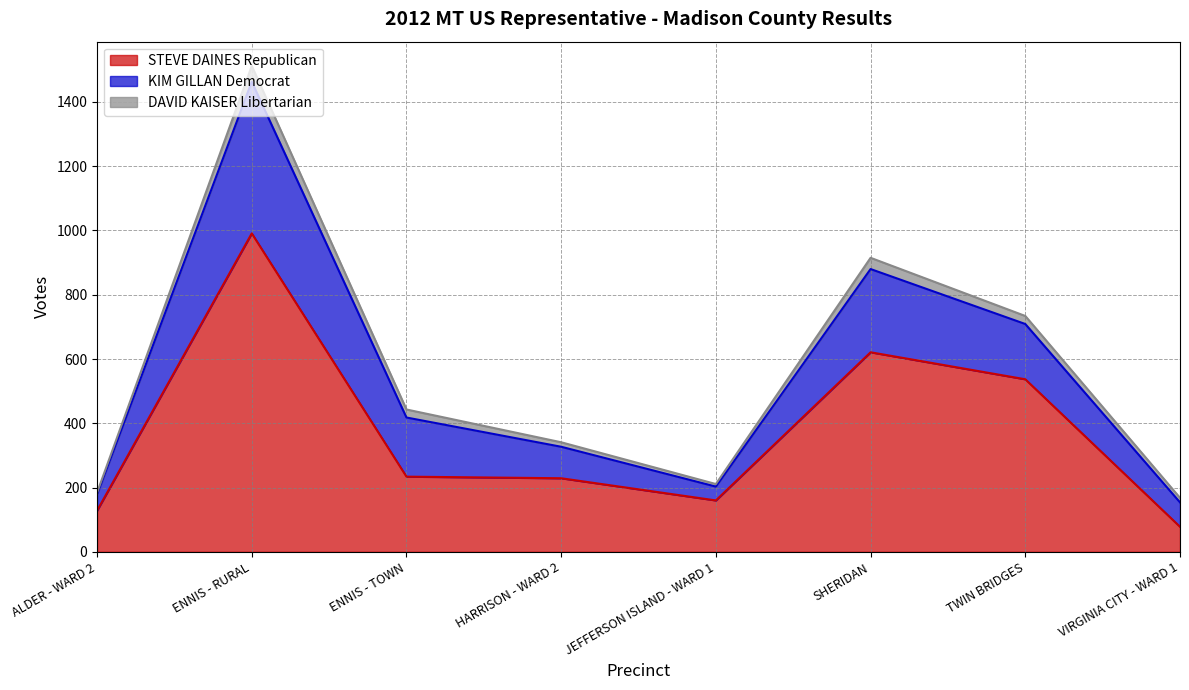

Is the value of STEVE DAINES Republican at ENNIS - TOWN greater than the value of KIM GILLAN Democrat at HARRISON - WARD 2?

Yes